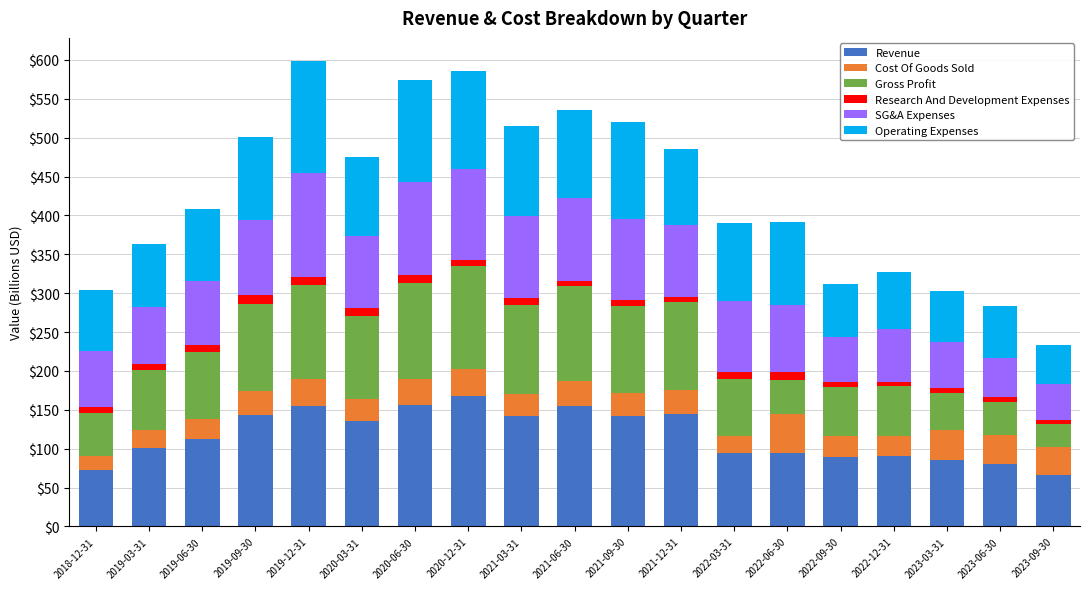

What is the average value of the Revenue series?

117.3